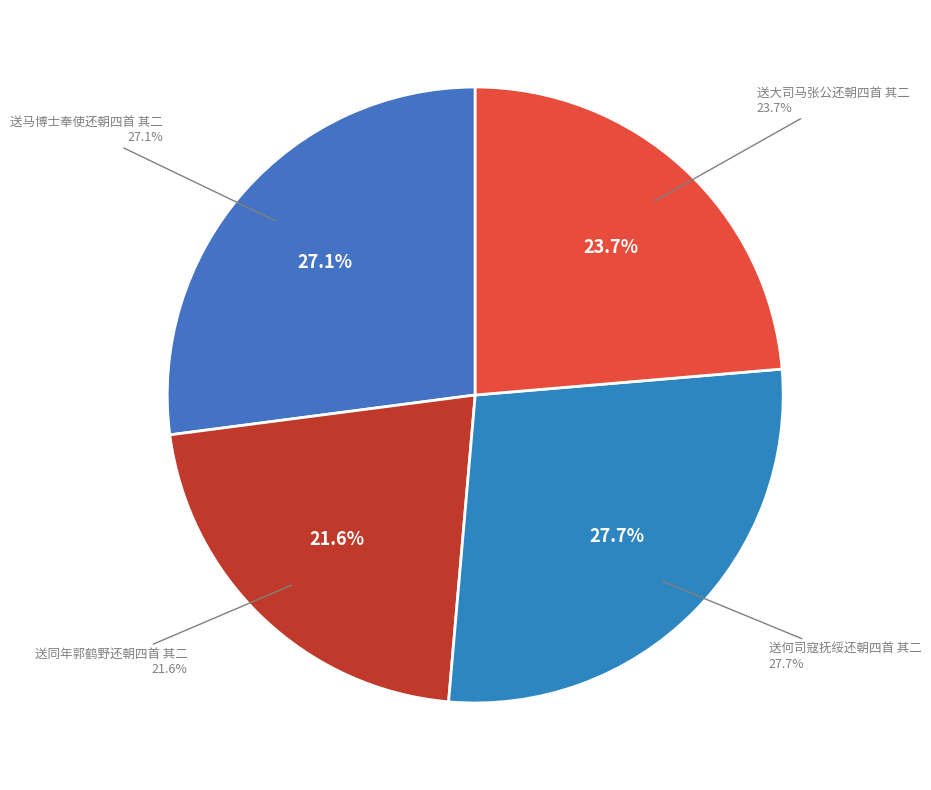

Which category has the biggest portion of the pie?

送何司寇抚绥还朝四首 其二